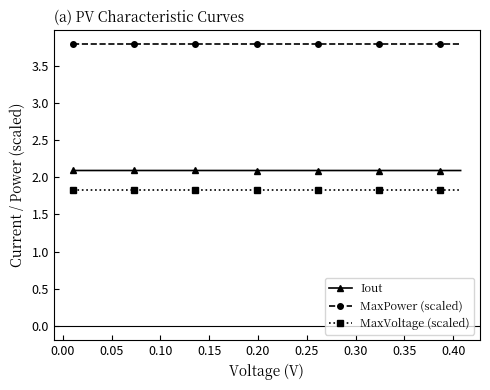

Count the number of data series in this chart.

3